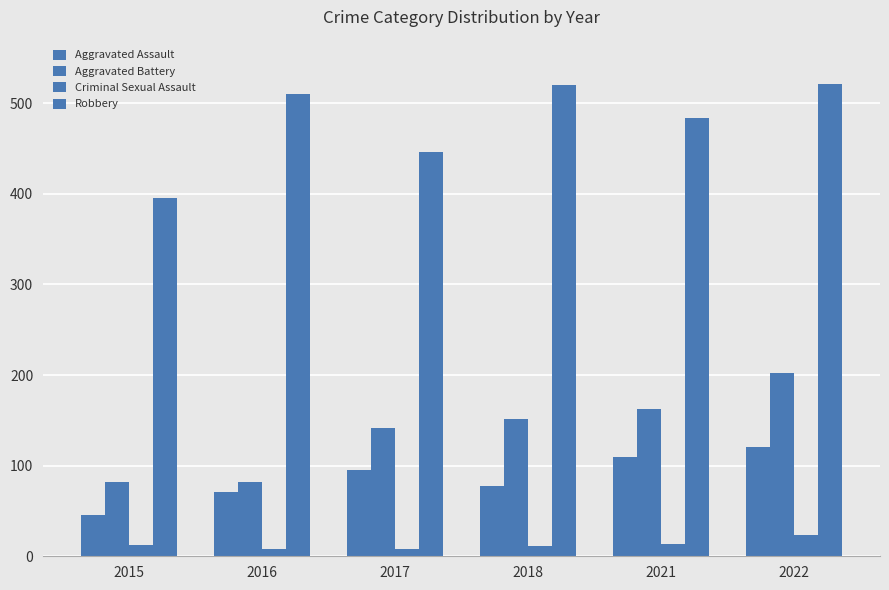

True or false: Aggravated Assault has a value of 77 at 2018.

True